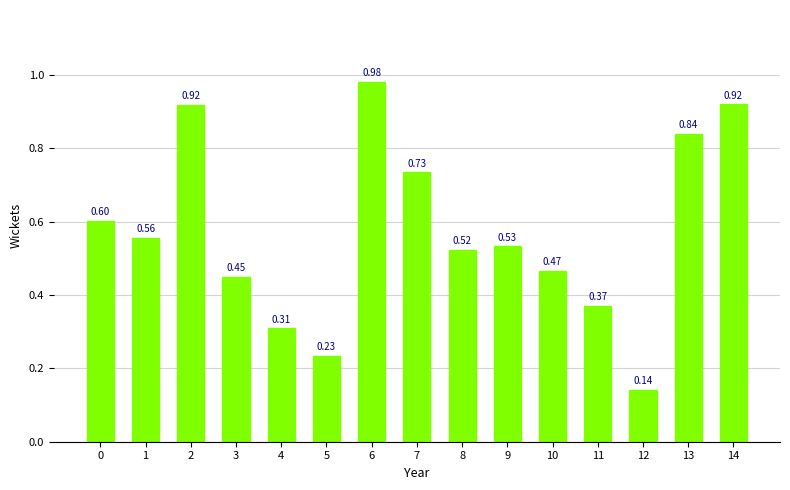

The chart shows a value of 0.3 at 14. True or false?

False